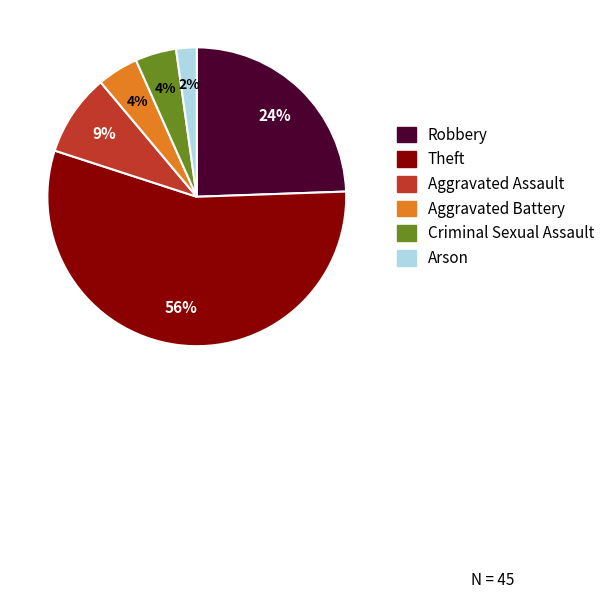

How many segments does this pie chart have?

6